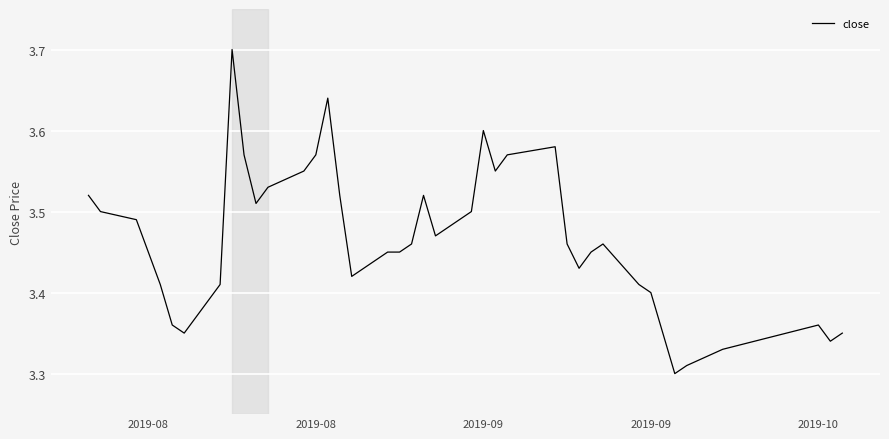

What is the difference between the maximum and minimum values?

0.4